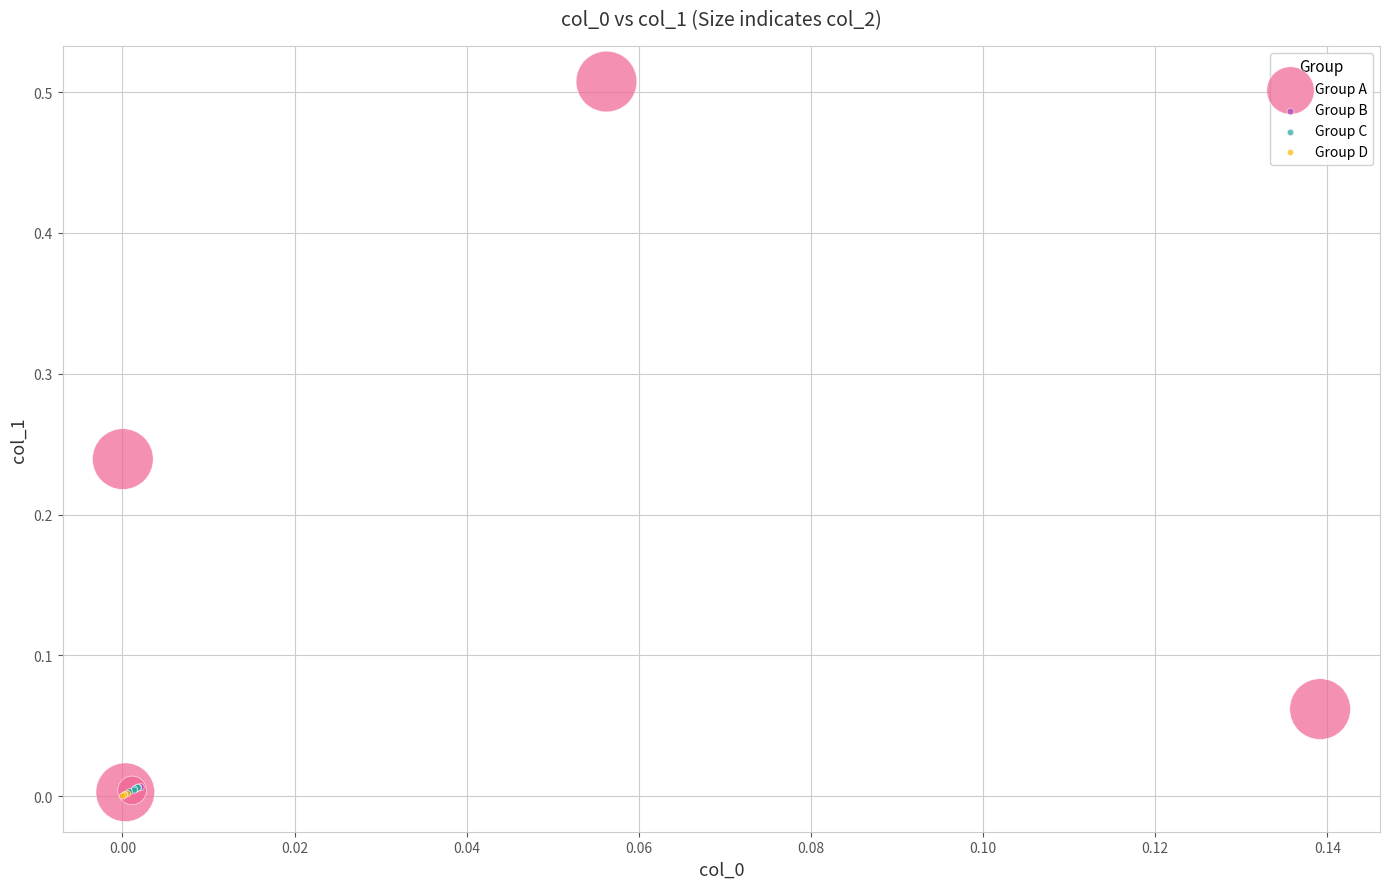

Which series contains the highest Y value?

Group A